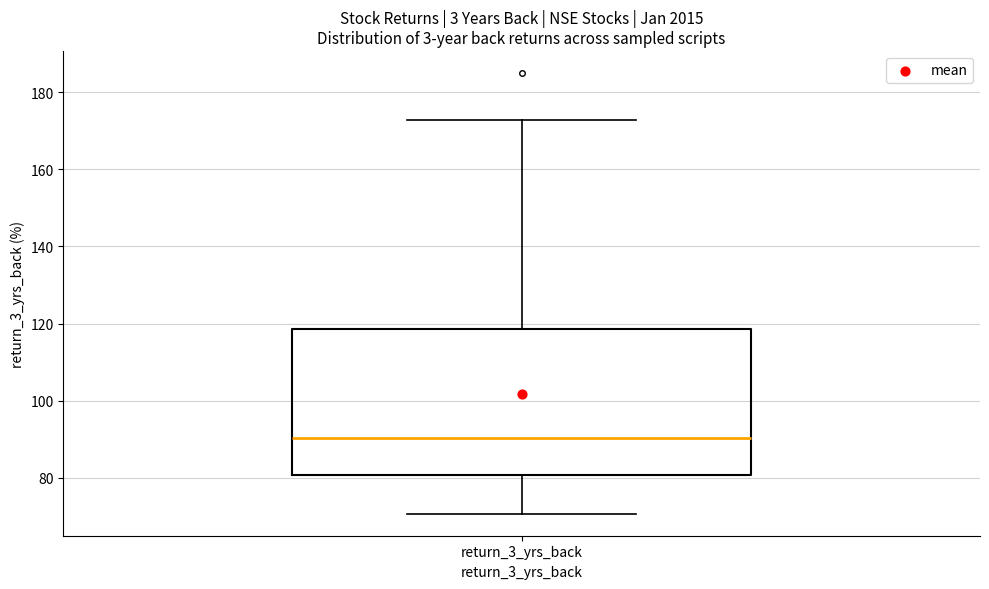

Where does the median line of the box for return_3_yrs_back sit on the y-axis? The values are not printed on the chart, so give them approximately, as read against the axis.

90